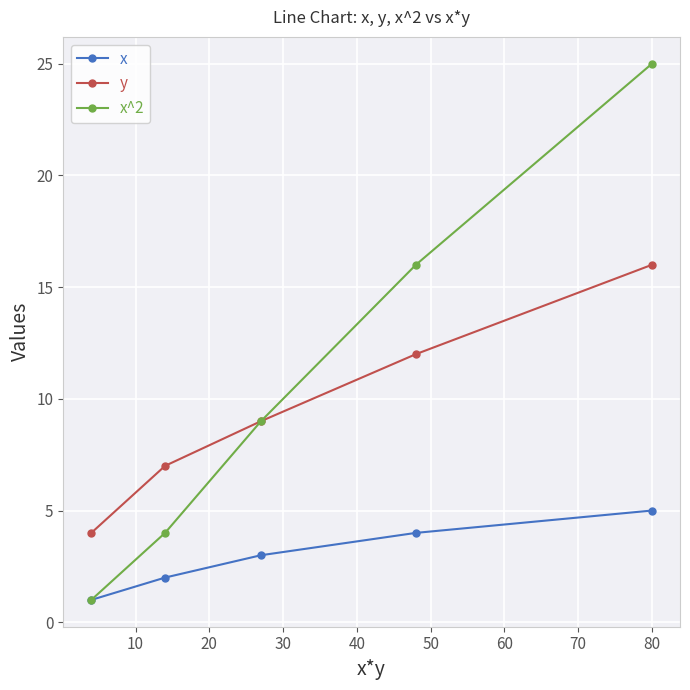

What is the value of the y point at the 4th from the left?

12